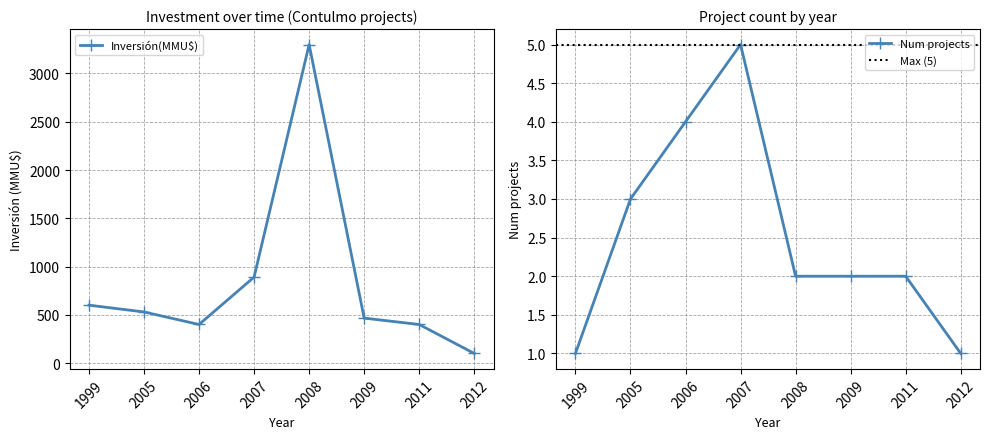

Between 2005 and 2006, which series saw the biggest shift?

Inversión(MMU$)